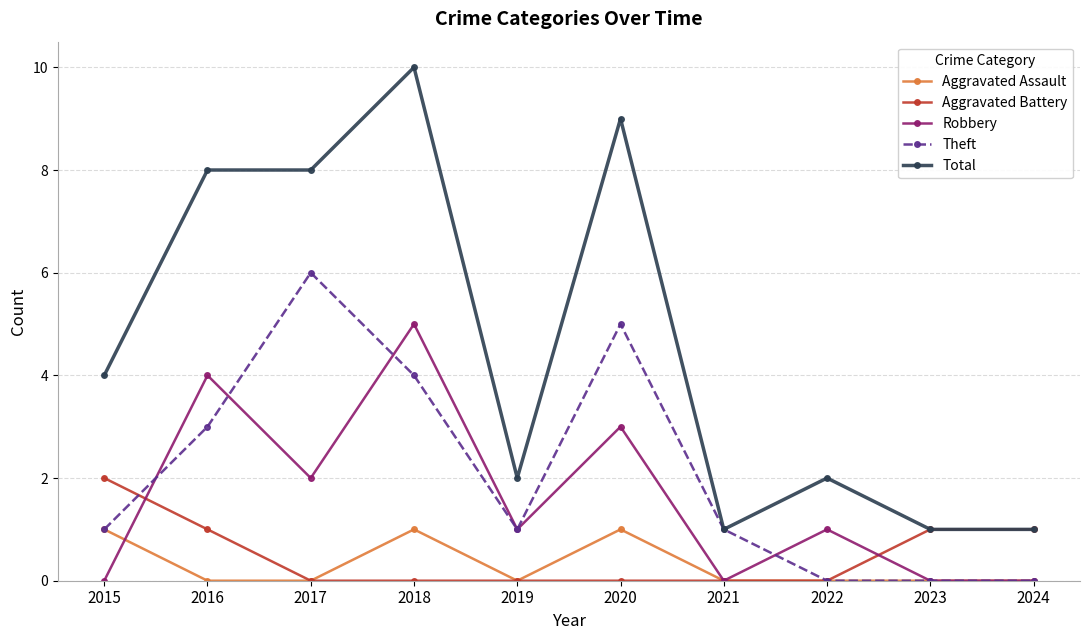

True or false: Total has a value of 5 at 2016.

False